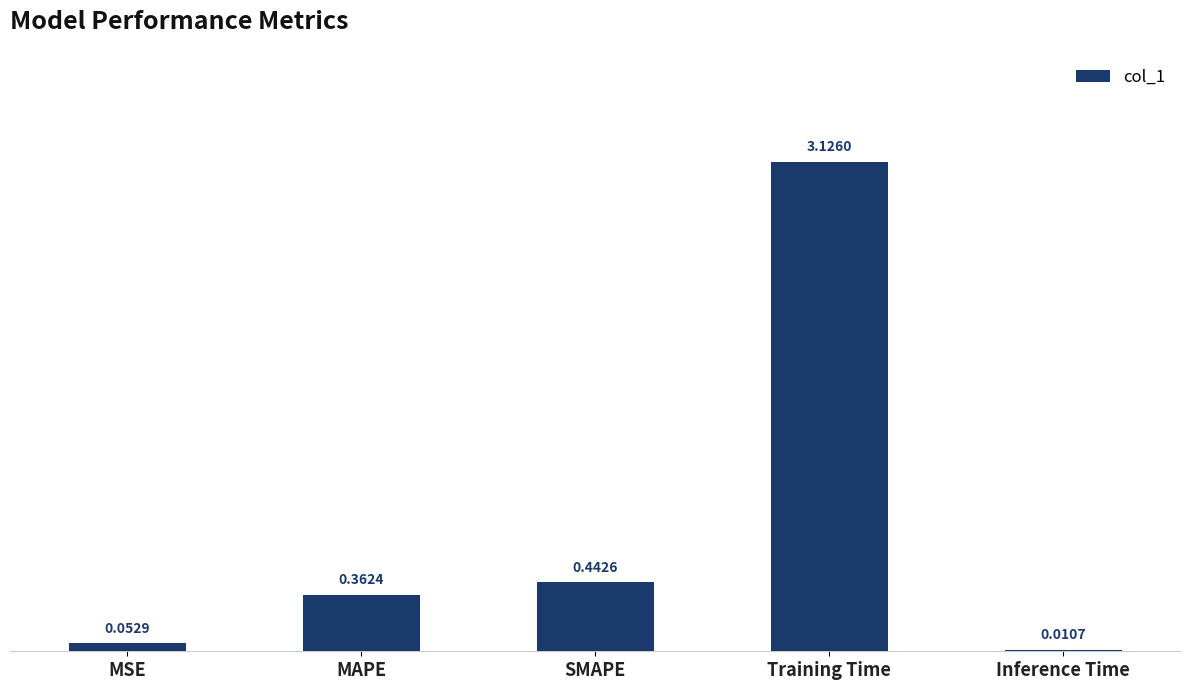

Which category has the highest value across all series?

Training Time